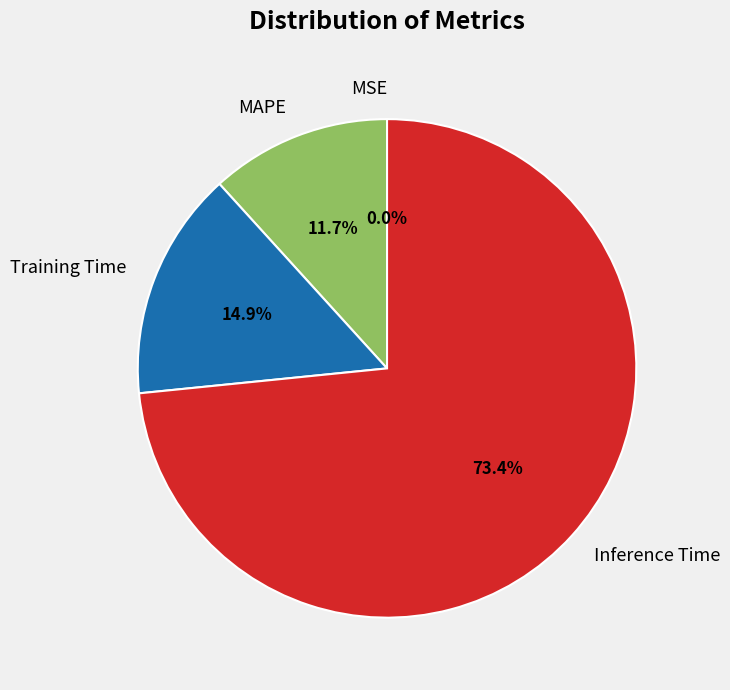

Which category has the biggest portion of the pie?

Inference Time